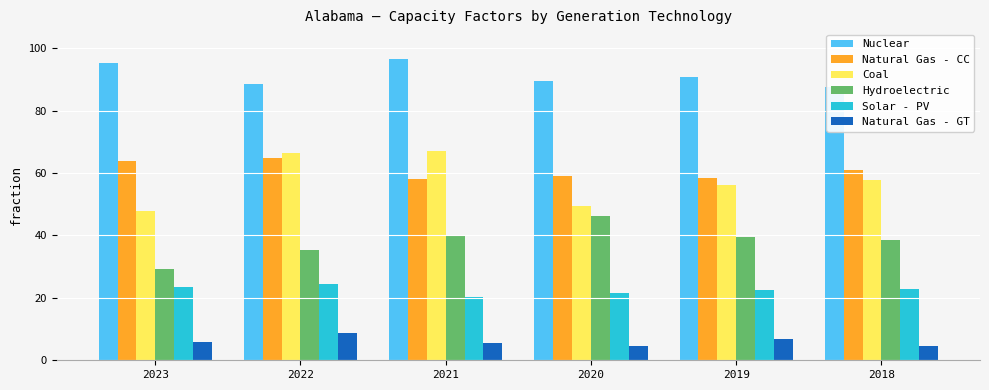

What are all the series names shown in the legend?

Nuclear, Natural Gas - CC, Coal, Hydroelectric, Solar - PV, Natural Gas - GT